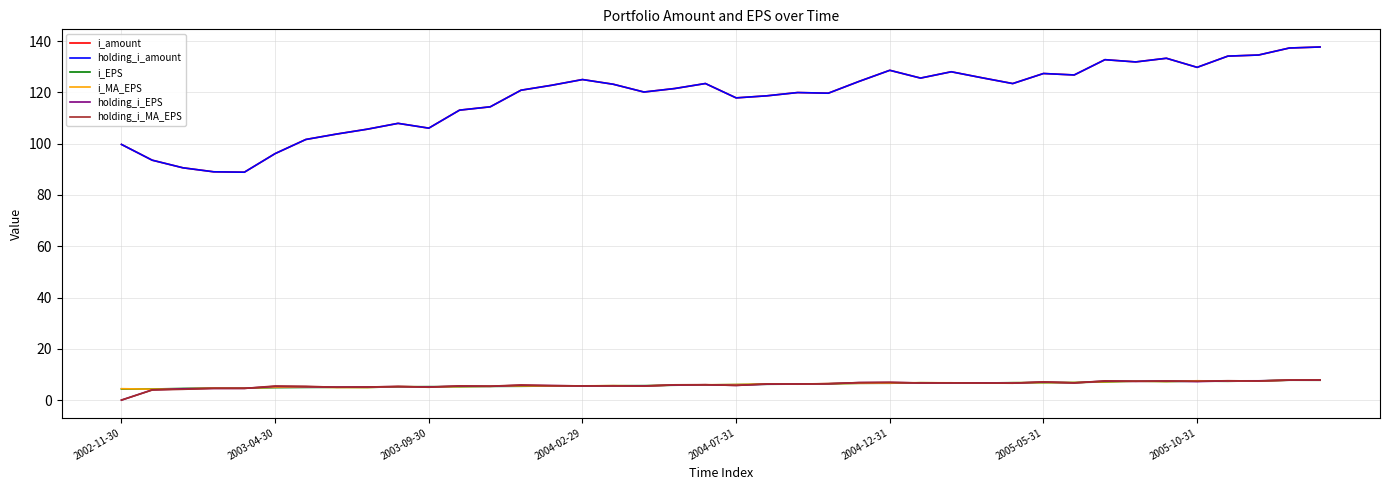

Is this an area chart (filled region under the line)?

No